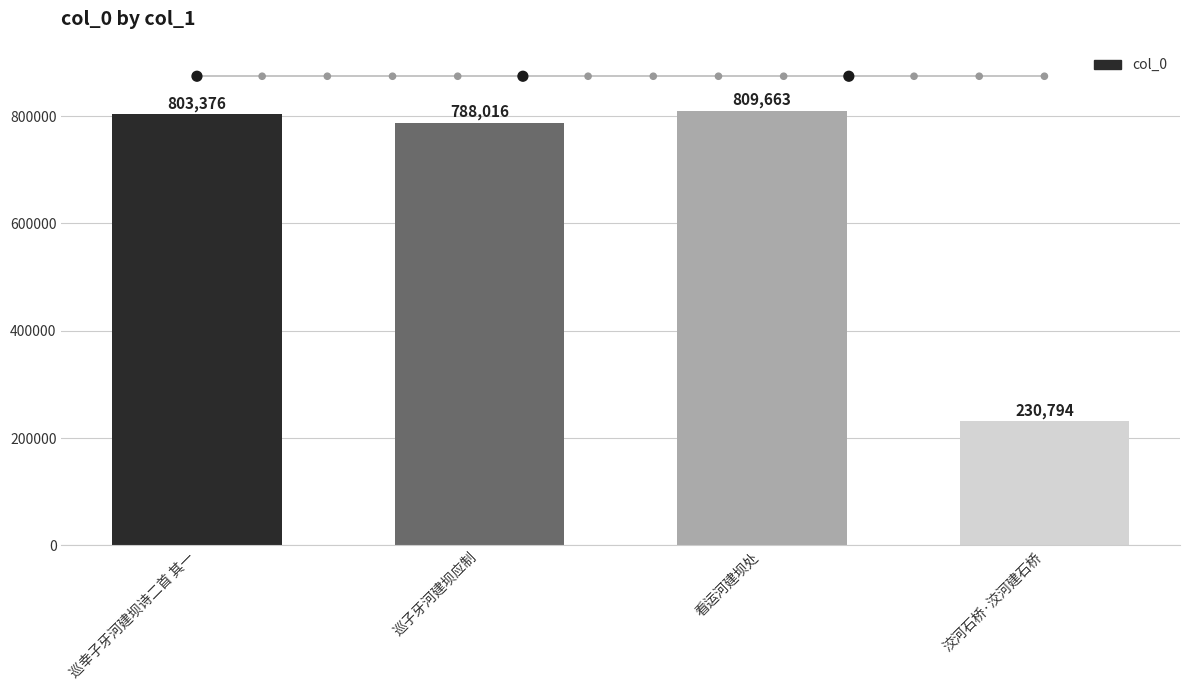

What is the ratio of the value at 洨河石桥·洨河建石桥 to the value at 巡子牙河建坝应制?

0.3